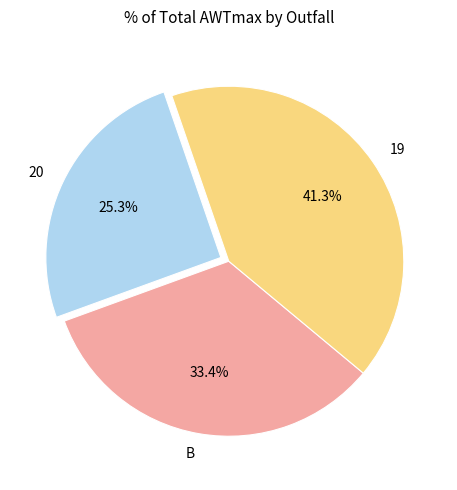

Is the sum of B and 19 greater than half?

Yes